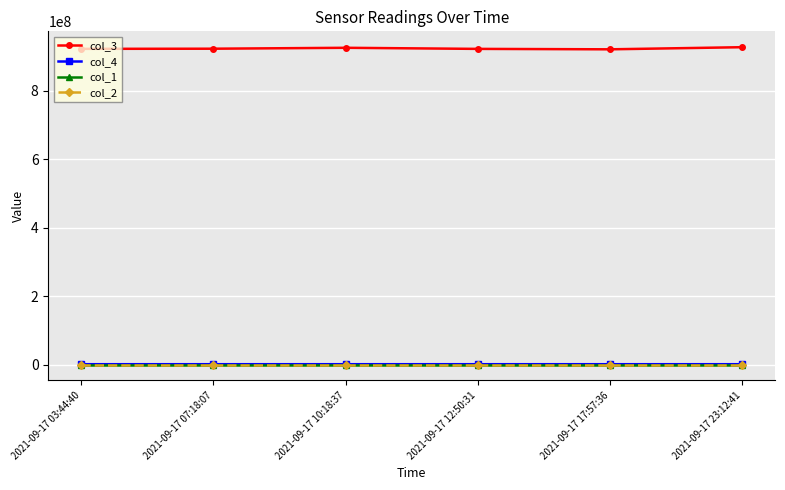

What is the label of the 5th point from the right?

2021-09-17 07:18:07